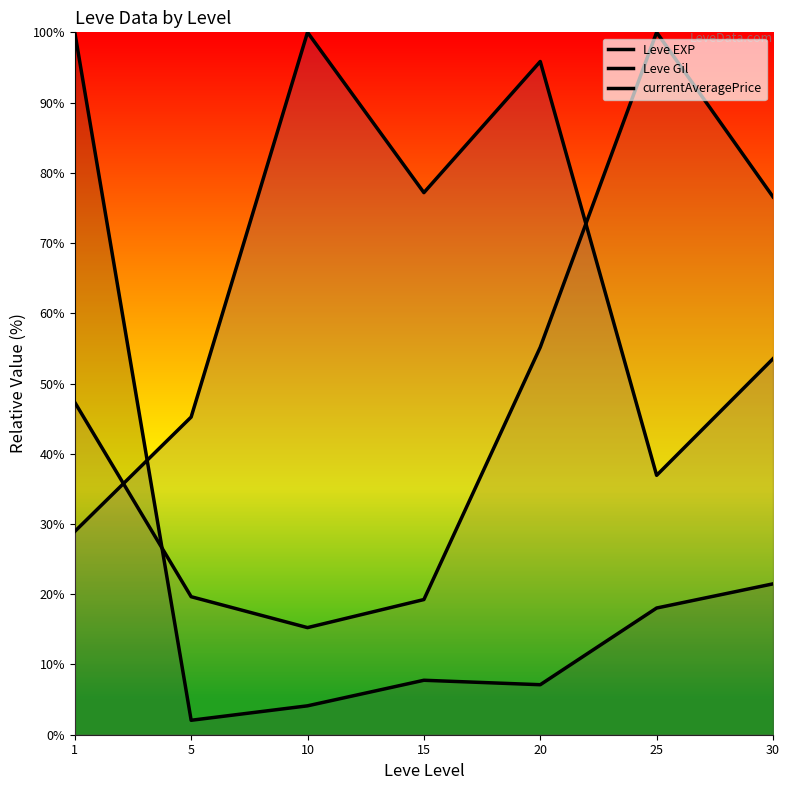

Reading right to left, extract all data points from this chart.

Leve EXP: 30=21.5	25=18.0	20=7.1	15=7.8	10=4.1	5=2.1	1=100.0
Leve Gil: 30=53.5	25=36.9	20=95.9	15=77.2	10=100.0	5=45.2	1=28.9
currentAveragePrice: 30=76.6	25=100.0	20=55.2	15=19.2	10=15.2	5=19.6	1=47.3